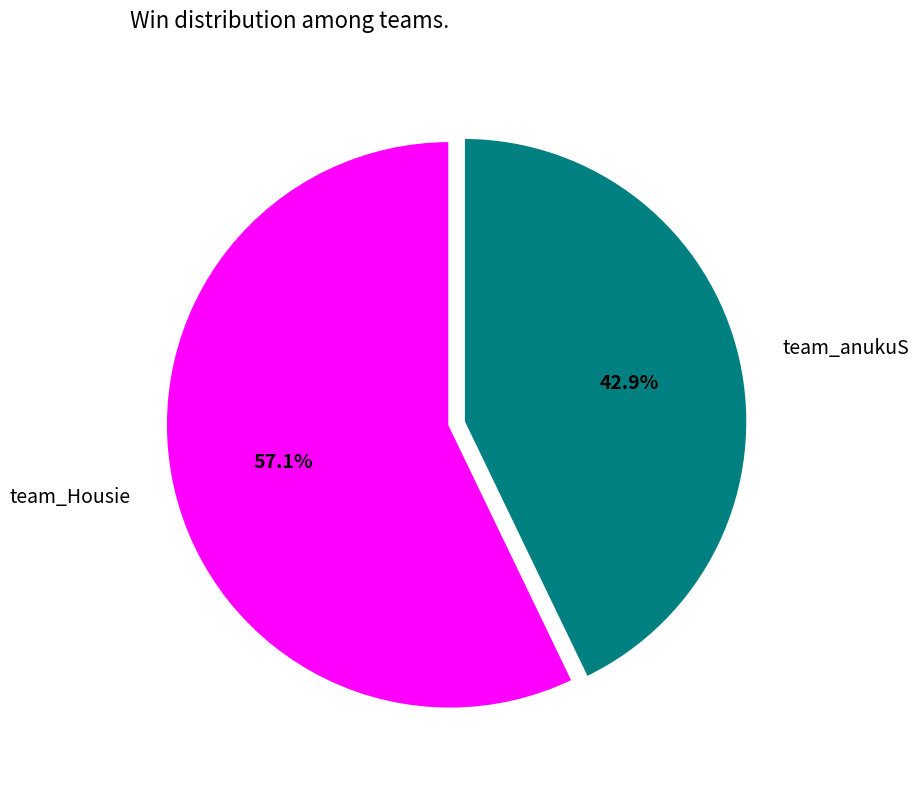

How much of the chart is everything except team_Housie?

42.9%